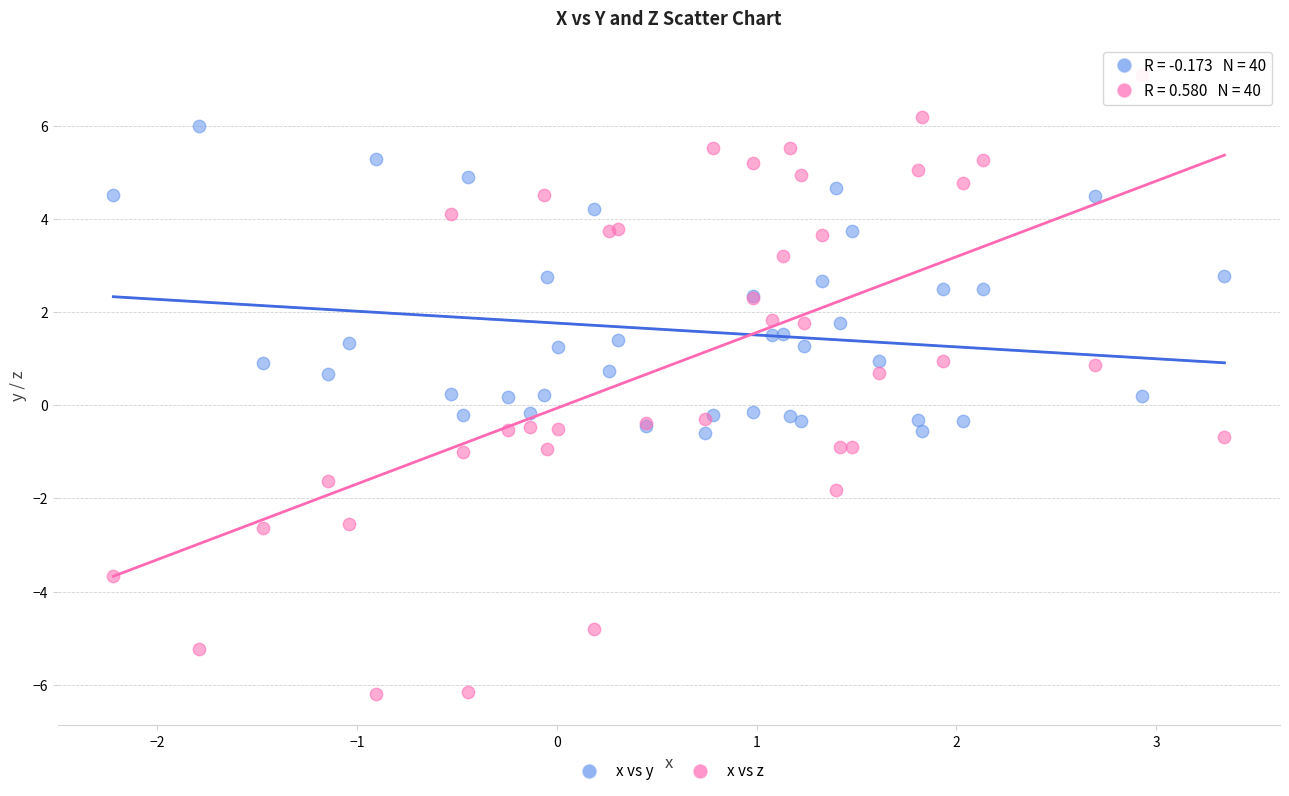

What are all the series names shown in the legend?

x vs y, x vs z